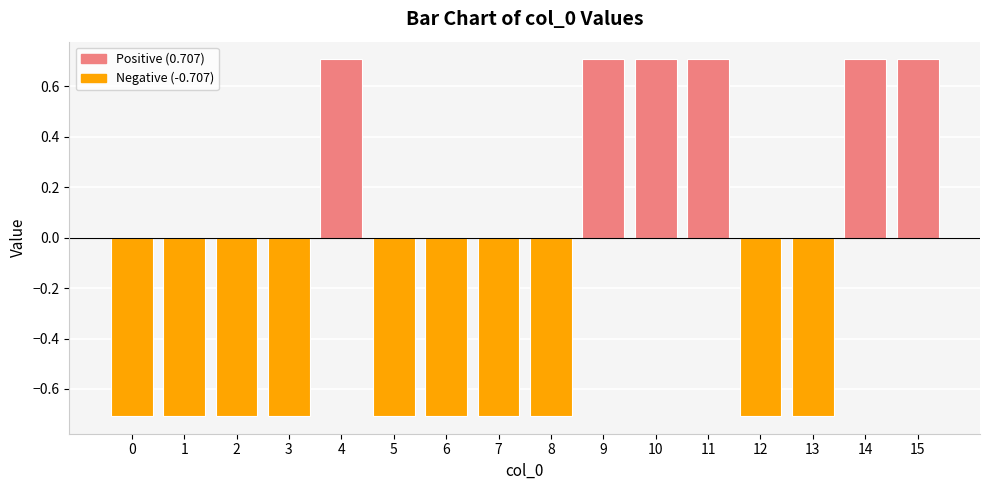

Count the number of values greater than 0.

6